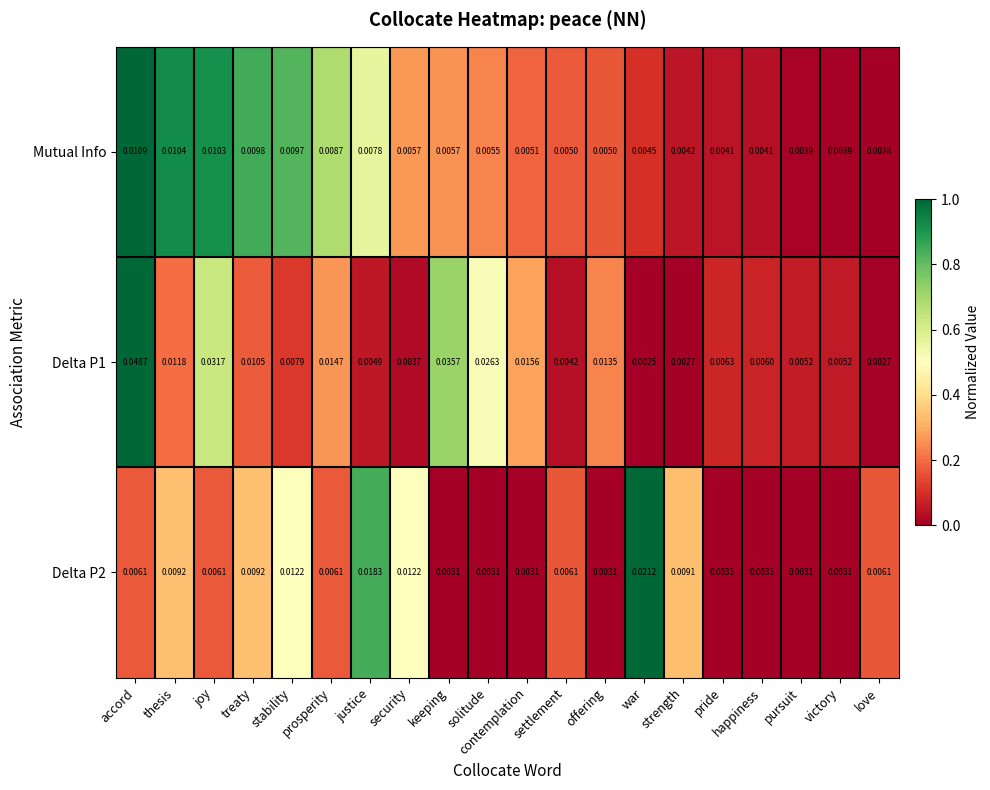

Where is Delta P1 nearest to the value 0?

war